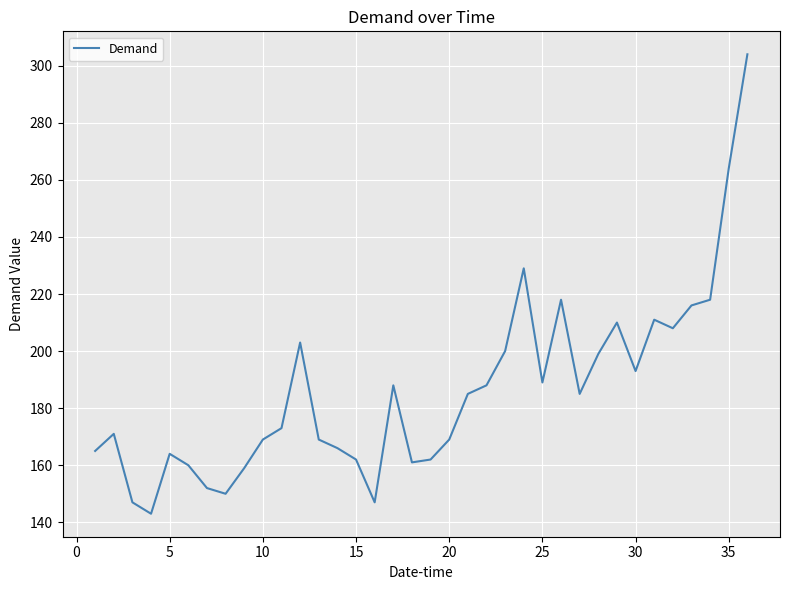

What is the smallest value displayed?

143